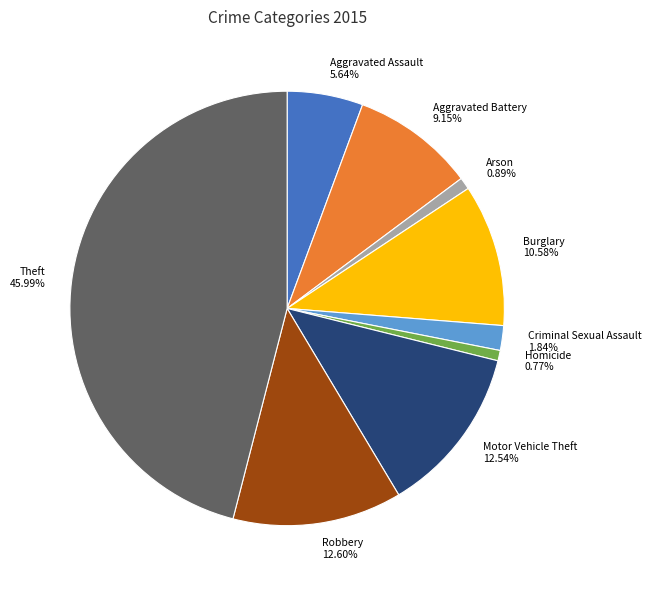

To the nearest percent, what is the average slice percentage?

11%